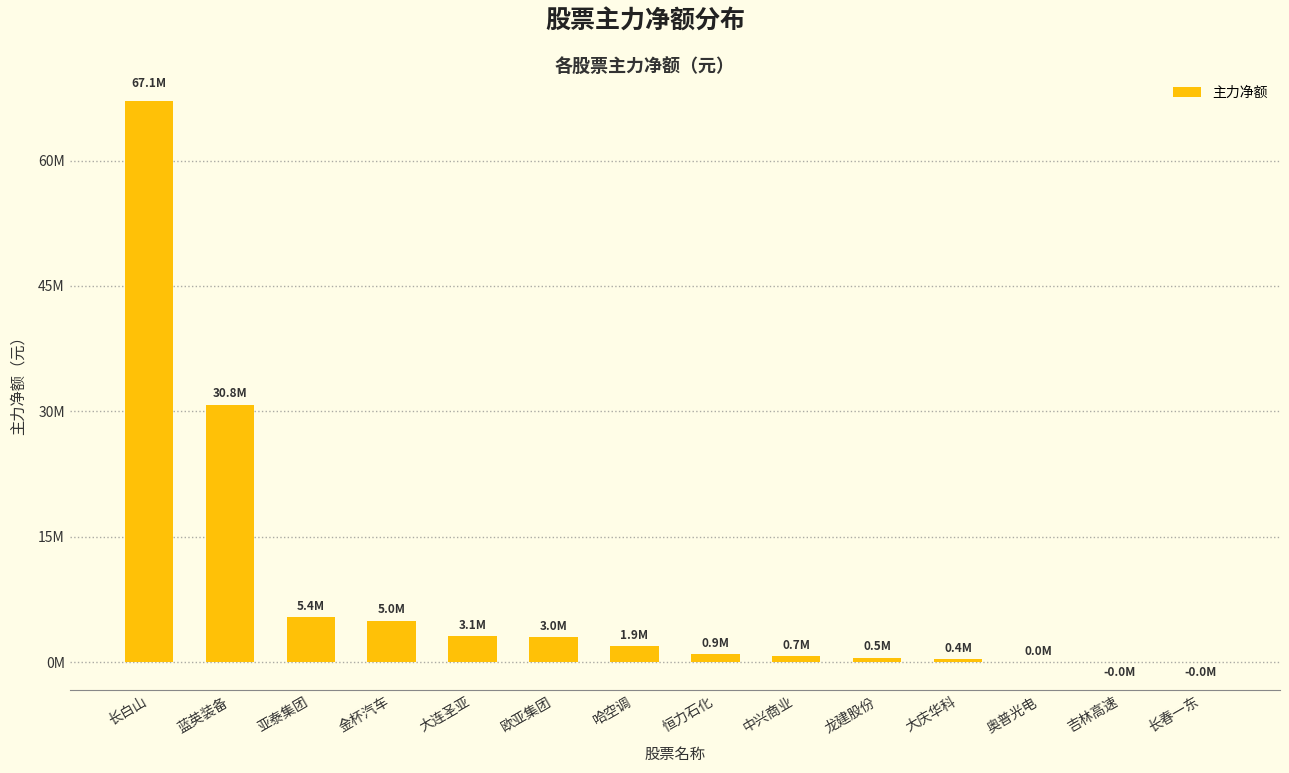

Reading right to left, extract all data points from this chart.

-10586	-7199	9629	353128	527708	743556	900547	1873395	2963100	3110423	4959967	5397577	30750120	67116723